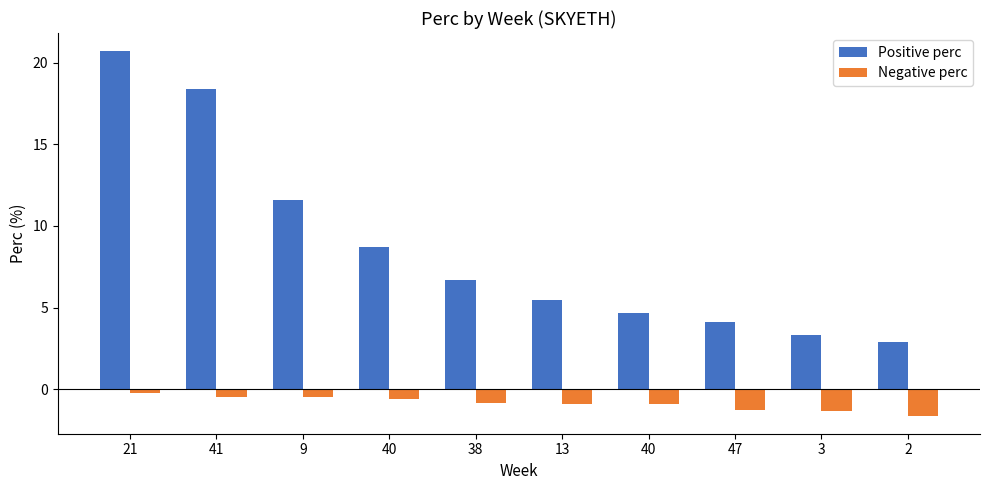

Count the number of data series in this chart.

2